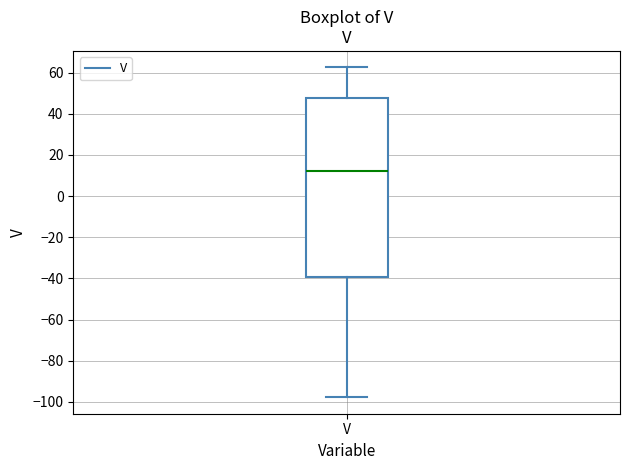

Read this box plot against the y-axis: the position of the median line, the range covered by the box, and the ends of both whiskers. The values are not printed on the chart, so give them approximately, as read against the axis.

median 12, box -40 to 48, whiskers -98 to 62